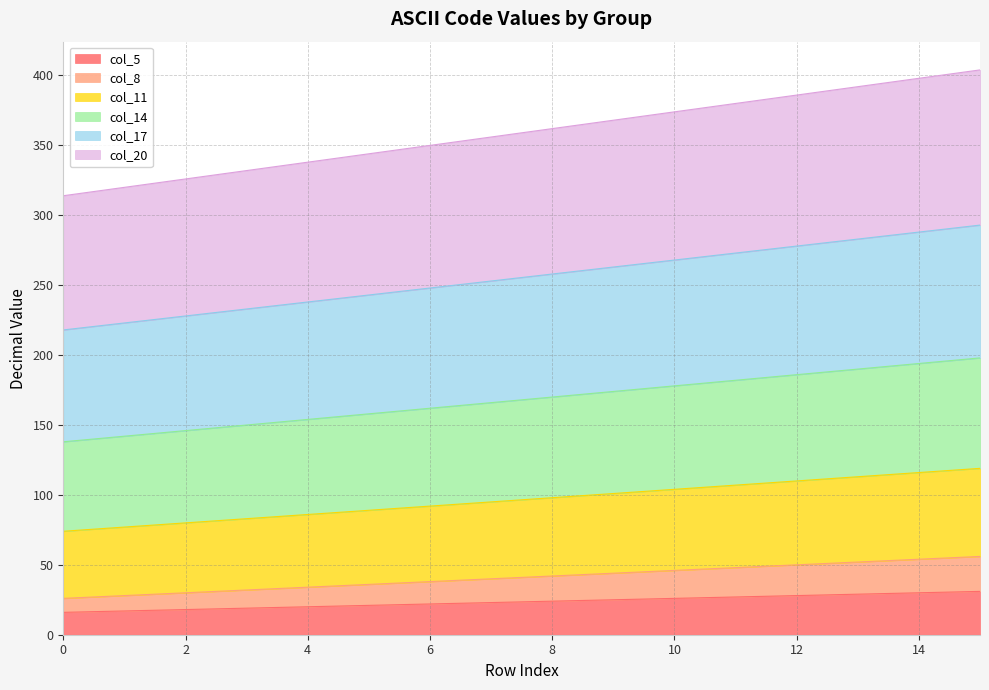

What are all the series names shown in the legend?

col_5, col_8, col_11, col_14, col_17, col_20